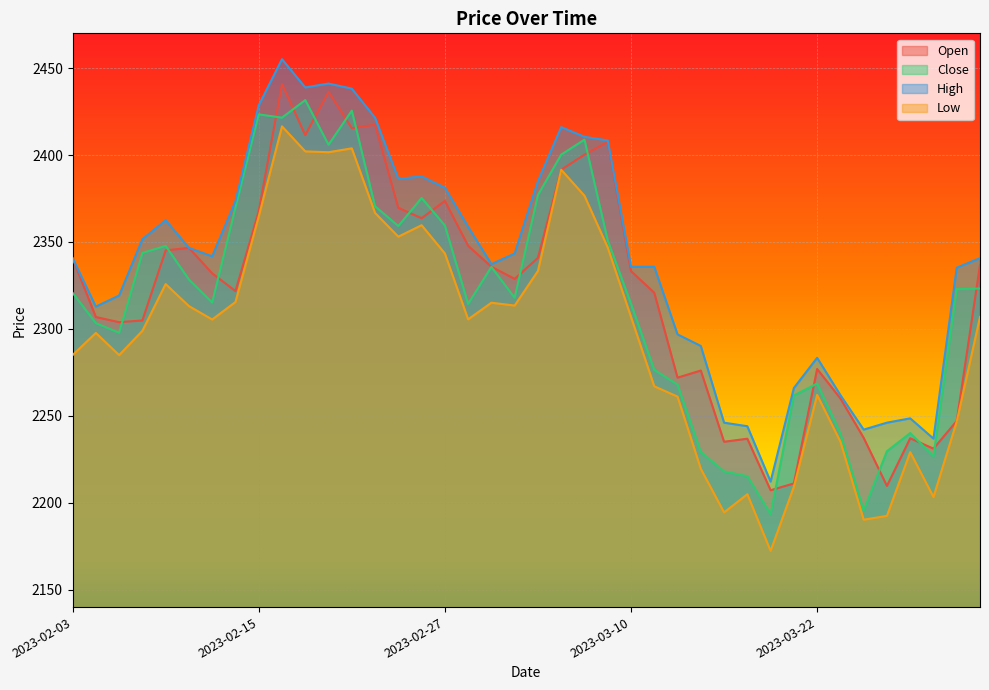

What value does the High series have at 2023-03-09?

2408.4